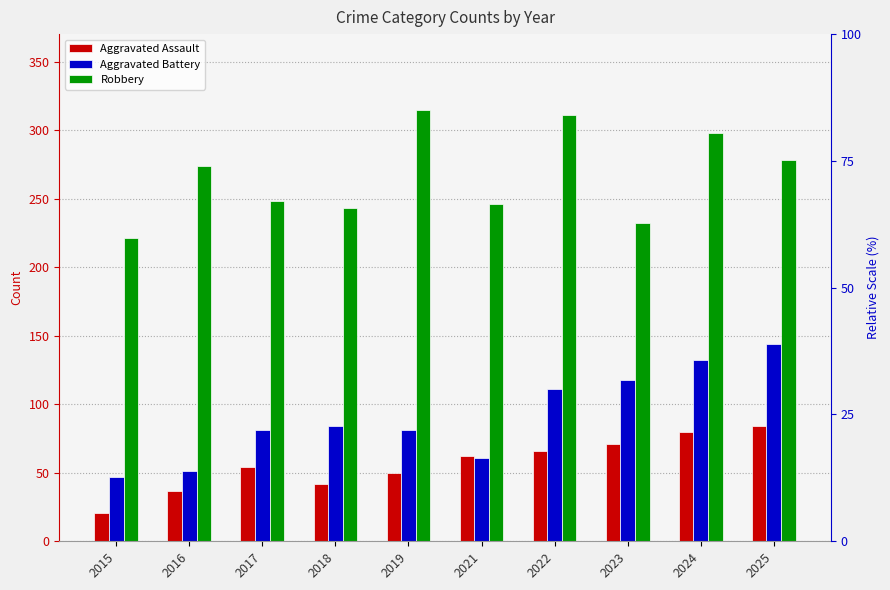

What is the minimum value for Aggravated Assault?

21